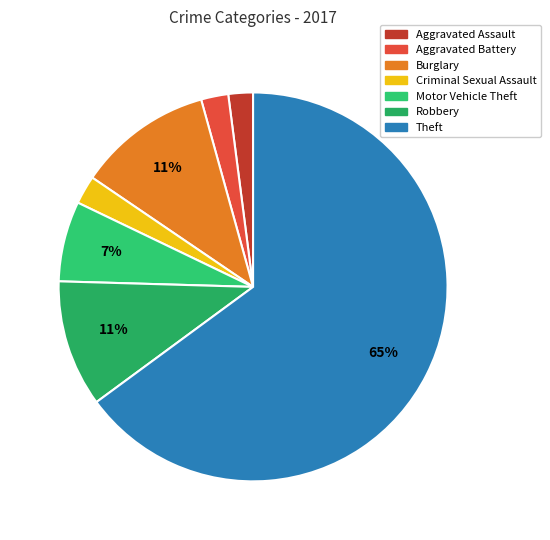

What is the total percentage of Aggravated Assault and Robbery?

12.6%